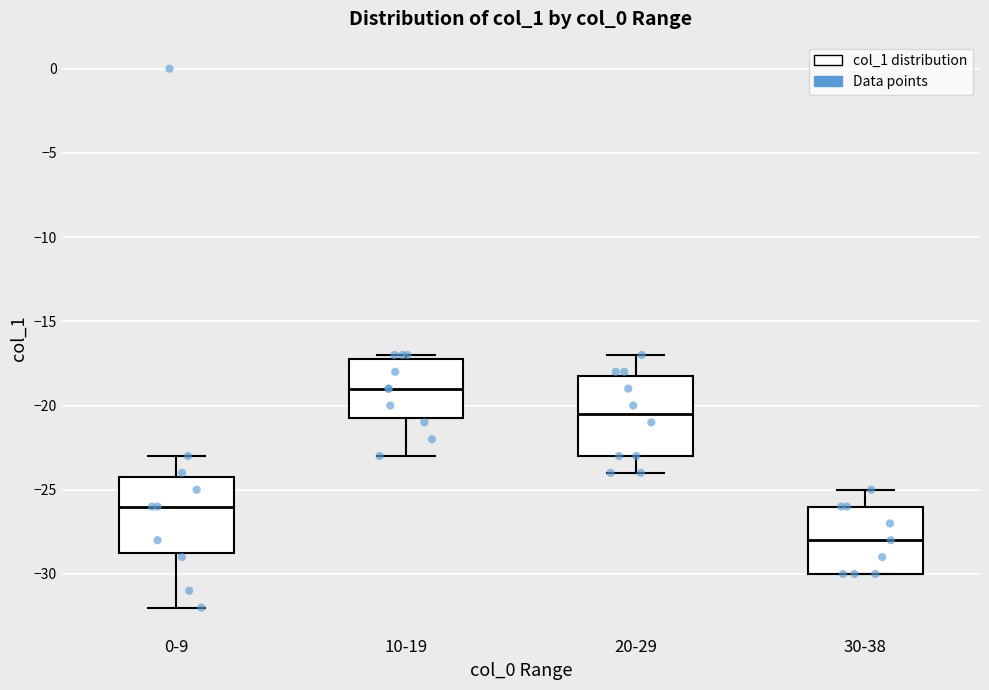

Reading left to right, transcribe this box plot: for each box, give where its median line is, the range the box spans, and where its two whiskers end, as read against the y-axis. The values are not printed on the chart, so give them approximately, as read against the axis.

0-9: median -26.0, box -28.5 to -24.0, whiskers -32.0 to -23.0
10-19: median -19.0, box -20.5 to -17.0, whiskers -23.0 to -17.0 (just above the box's upper edge)
20-29: median -20.5, box -23.0 to -18.0, whiskers -24.0 to -17.0
30-38: median -28.0, box -30.0 to -26.0, whiskers -30.0 to -25.0